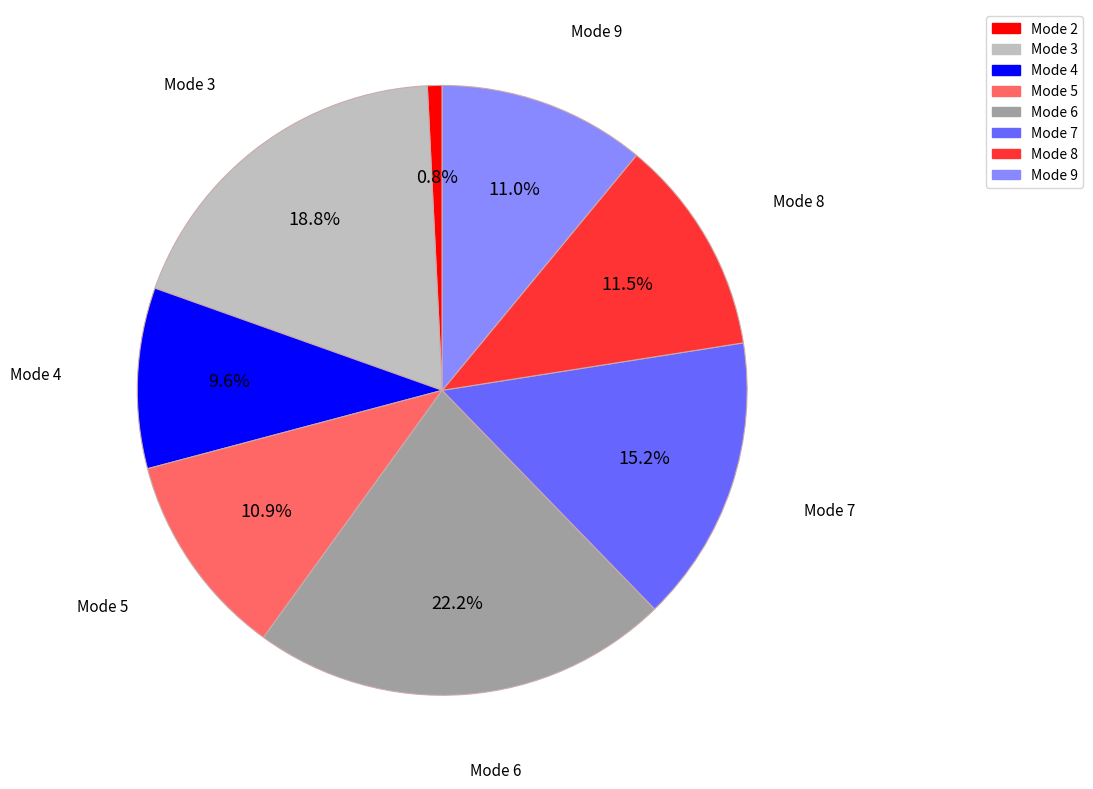

True or false: Mode 8 accounts for 1% of the total.

False